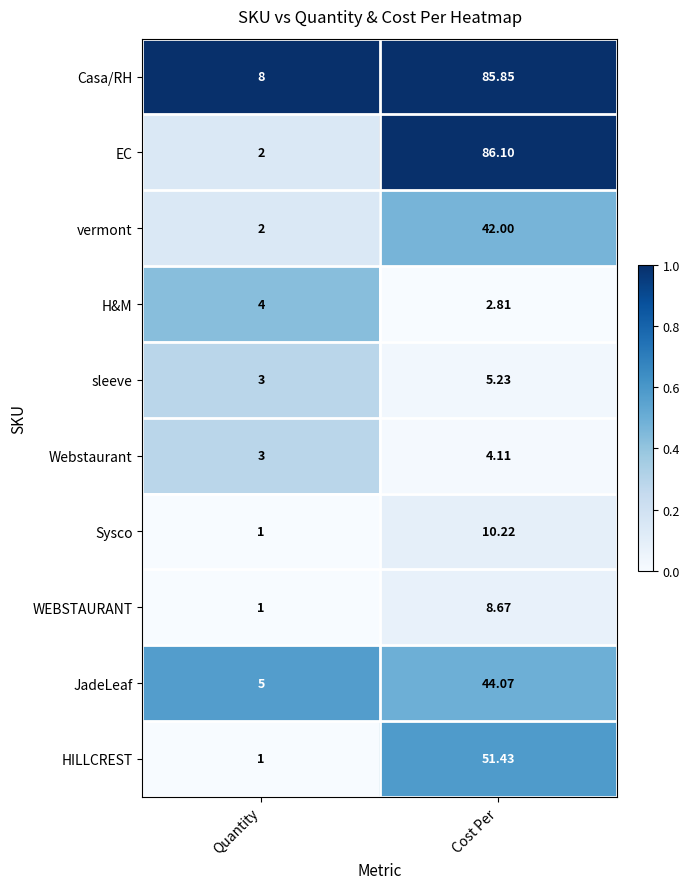

At which category is the sum across all series the highest?

Cost Per